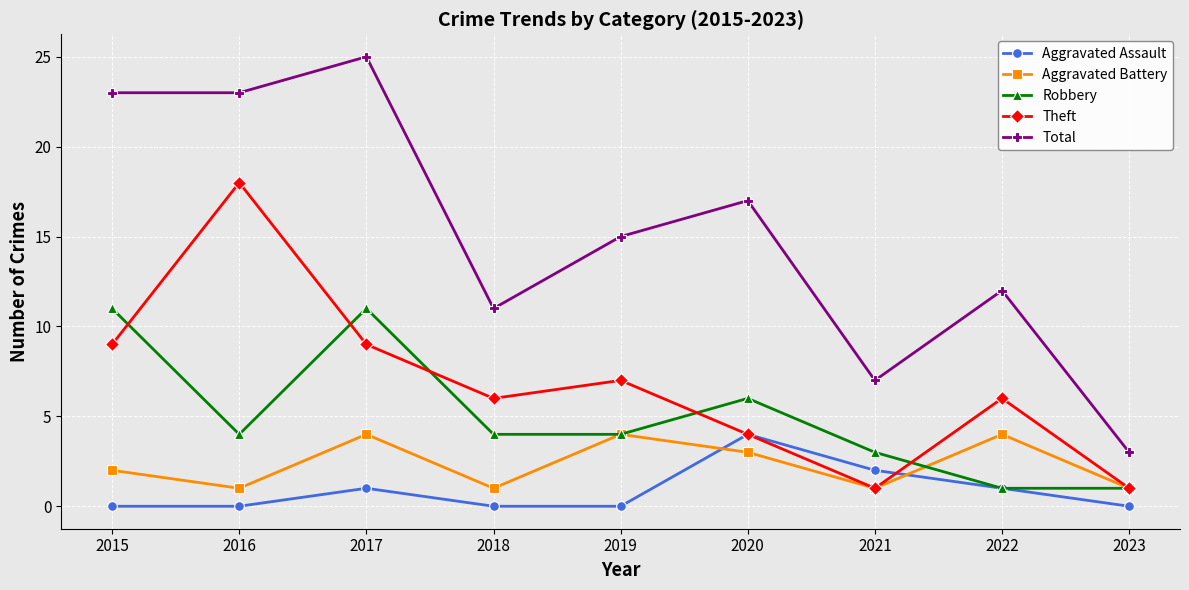

How many values in the Aggravated Battery series are below 2?

4